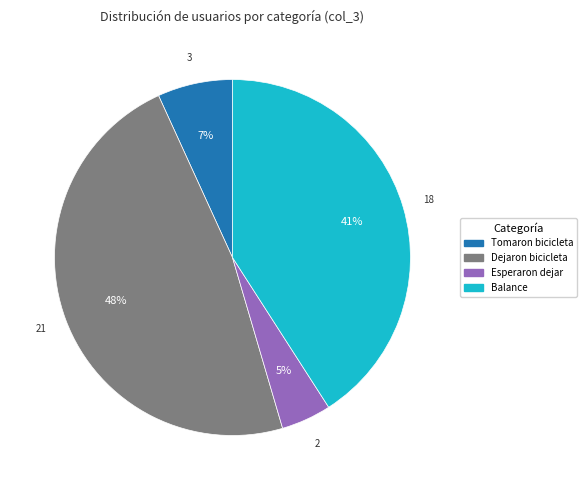

To the nearest percent, what is the average slice percentage?

25%